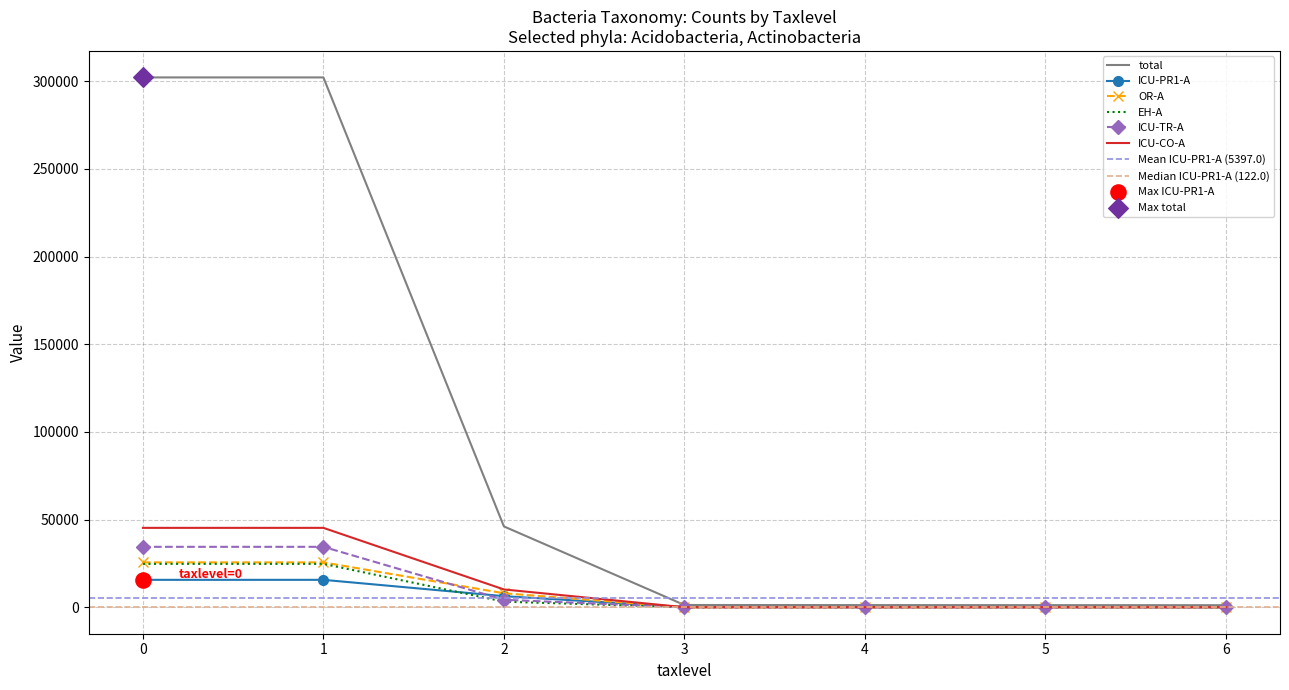

Which series has the widest spread of Y values?

total